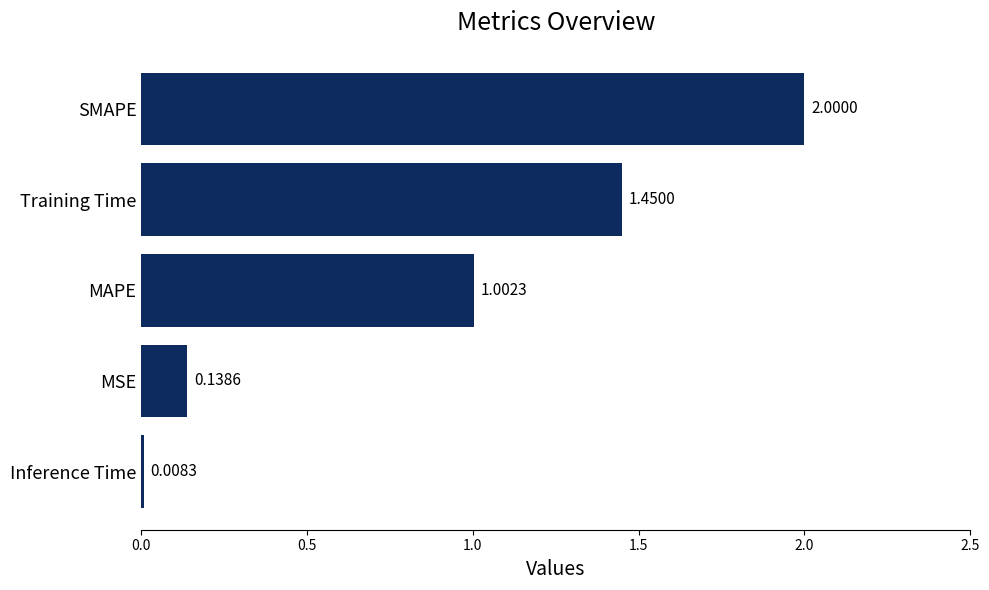

Which category has the highest value across all series?

SMAPE